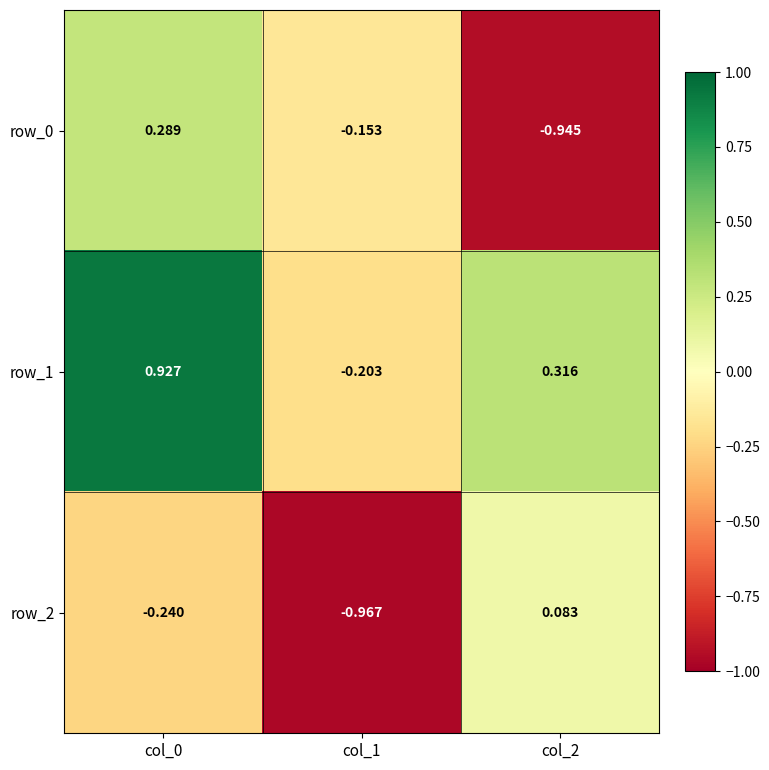

Is the value of row_1 at col_0 greater than the value of row_2 at col_0?

Yes